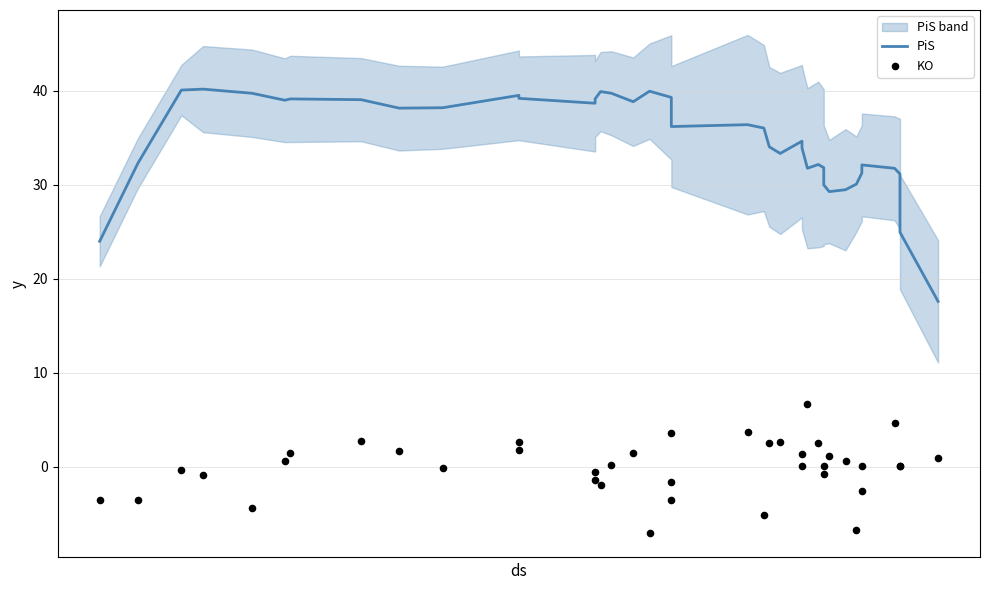

At how many categories does at least one series exceed 10?

40